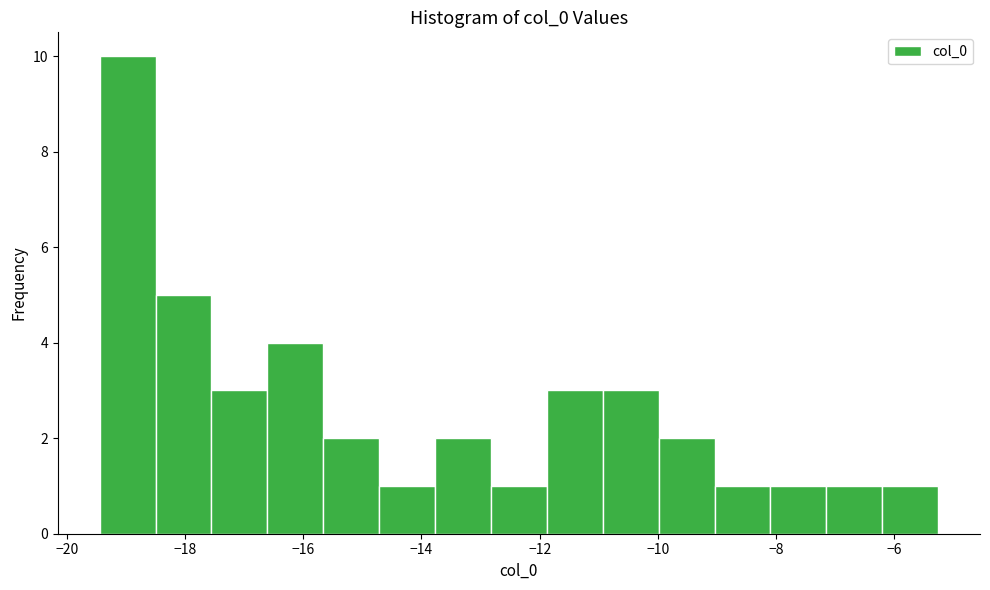

Reading left to right, transcribe this chart: for each bar, give the range it covers on the x-axis and its height. Neither the bar edges nor the heights are printed on the chart, so give them approximately, as read against the axes.

-19.4 to -18.4: 10
-18.4 to -17.6: 5
-17.6 to -16.6: 3
-16.6 to -15.6: 4
-15.6 to -14.8: 2
-14.8 to -13.8: 1
-13.8 to -12.8: 2
-12.8 to -11.8: 1
-11.8 to -11.0: 3
-11.0 to -10.0: 3
-10.0 to -9.0: 2
-9.0 to -8.0: 1
-8.0 to -7.2: 1
-7.2 to -6.2: 1
-6.2 to -5.2: 1